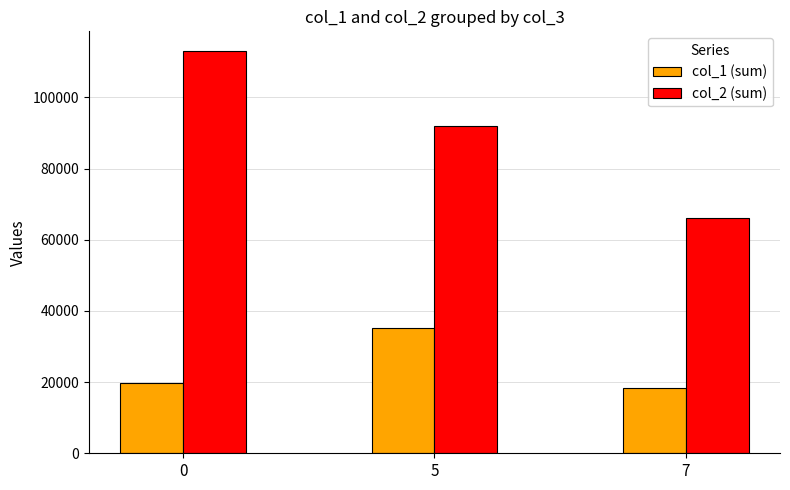

True or false: col_1 (sum) has a value of 4315 at 7.

False